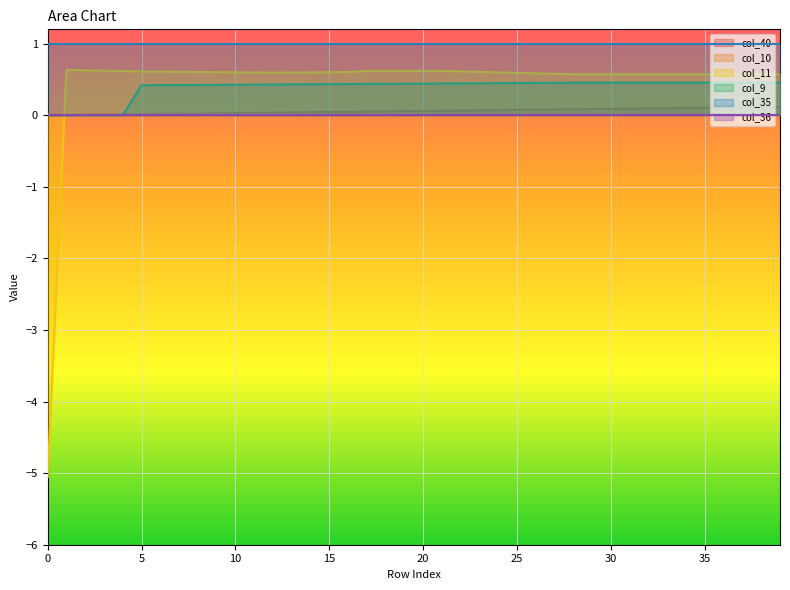

What is the total value across all series at 31?

1.1